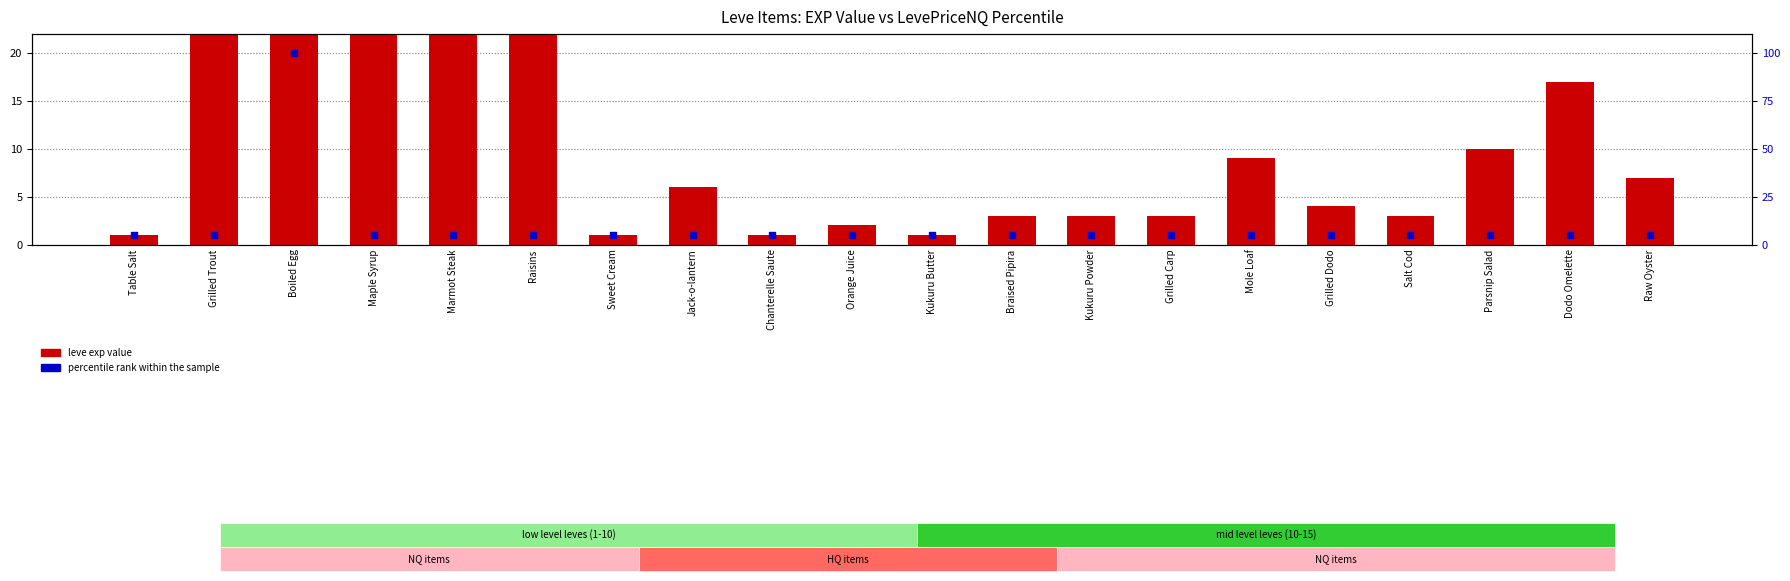

Which series has the largest total across all categories?

leve exp value